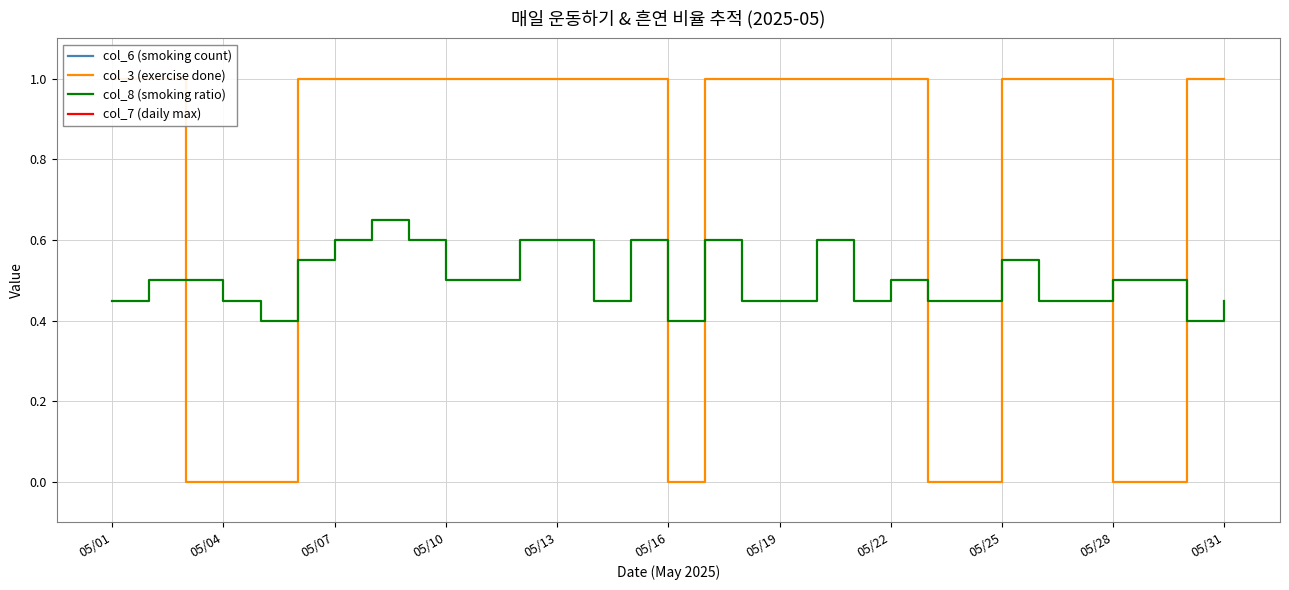

Reading right to left, what are all the values shown in this chart?

col_6 (smoking count): 9.0	8.0	10.0	10.0	9.0	9.0	11.0	9.0	9.0	10.0	9.0	12.0	9.0	9.0	12.0	8.0	12.0	9.0	12.0	12.0	10.0	10.0	12.0	13.0	12.0	11.0	8.0	9.0	10.0	10.0	9.0
col_3 (exercise done): 1.0	1.0	0.0	0.0	1.0	1.0	1.0	0.0	0.0	1.0	1.0	1.0	1.0	1.0	1.0	0.0	1.0	1.0	1.0	1.0	1.0	1.0	1.0	1.0	1.0	1.0	0.0	0.0	0.0	1.0	1.0
col_8 (smoking ratio): 0.5	0.4	0.5	0.5	0.5	0.5	0.6	0.5	0.5	0.5	0.5	0.6	0.5	0.5	0.6	0.4	0.6	0.5	0.6	0.6	0.5	0.5	0.6	0.7	0.6	0.6	0.4	0.5	0.5	0.5	0.5
col_7 (daily max): 20.0	20.0	20.0	20.0	20.0	20.0	20.0	20.0	20.0	20.0	20.0	20.0	20.0	20.0	20.0	20.0	20.0	20.0	20.0	20.0	20.0	20.0	20.0	20.0	20.0	20.0	20.0	20.0	20.0	20.0	20.0